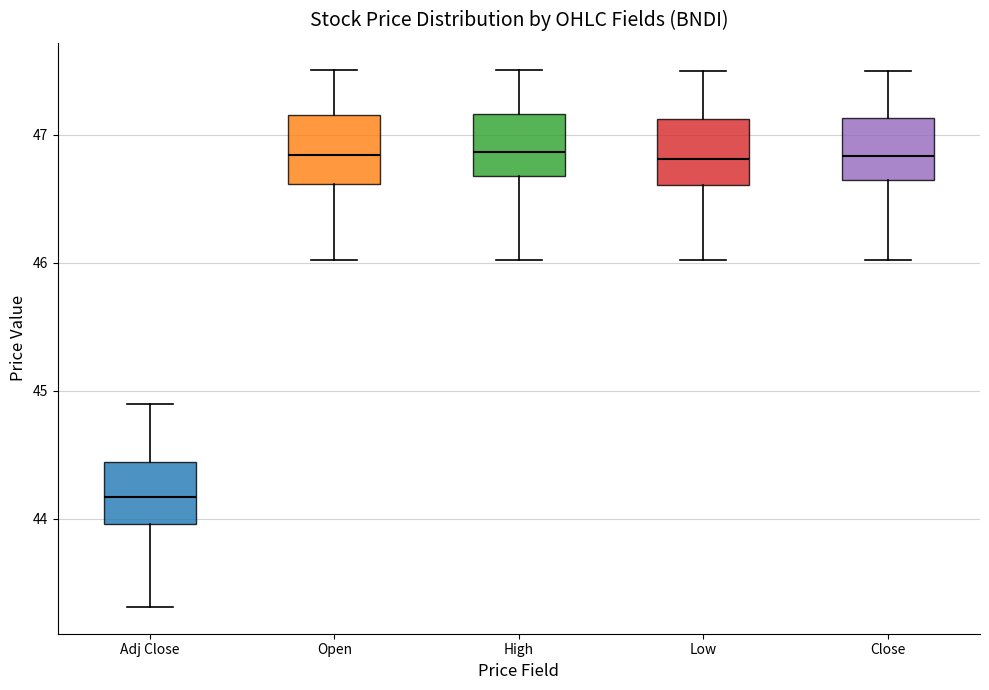

Reading left to right, read every box against the y-axis: the position of its median line, the range the box covers, and the ends of its whiskers. The values are not printed on the chart, so give them approximately, as read against the axis.

Adj Close: median 44.2, box 44.0 to 44.4, whiskers 43.3 to 44.9
Open: median 46.8, box 46.6 to 47.2, whiskers 46.0 to 47.5
High: median 46.9, box 46.7 to 47.2, whiskers 46.0 to 47.5
Low: median 46.8, box 46.6 to 47.1, whiskers 46.0 to 47.5
Close: median 46.8, box 46.7 to 47.1, whiskers 46.0 to 47.5